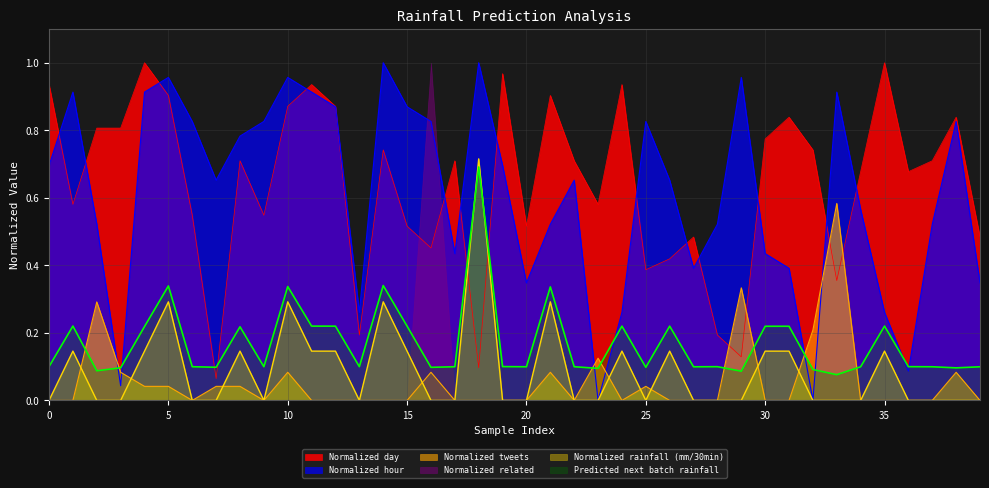

At how many categories does at least one series exceed 0?

40